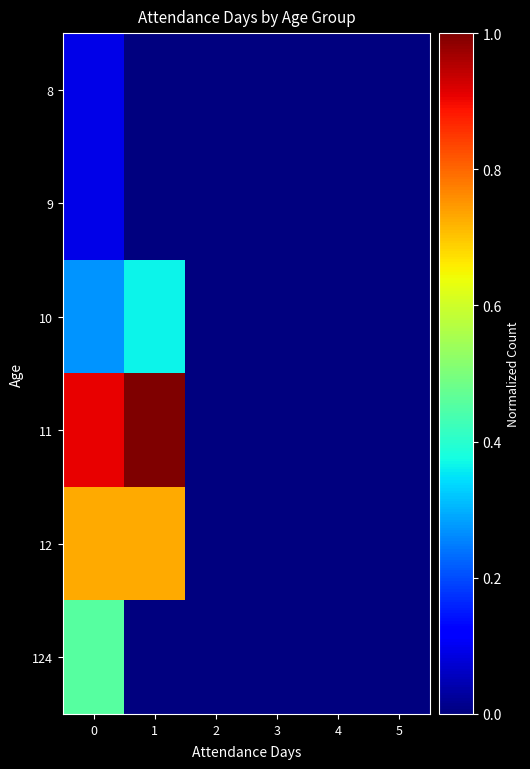

Rank the series by their maximum value, from highest to lowest.

11, 12, 124, 10, 8, 9